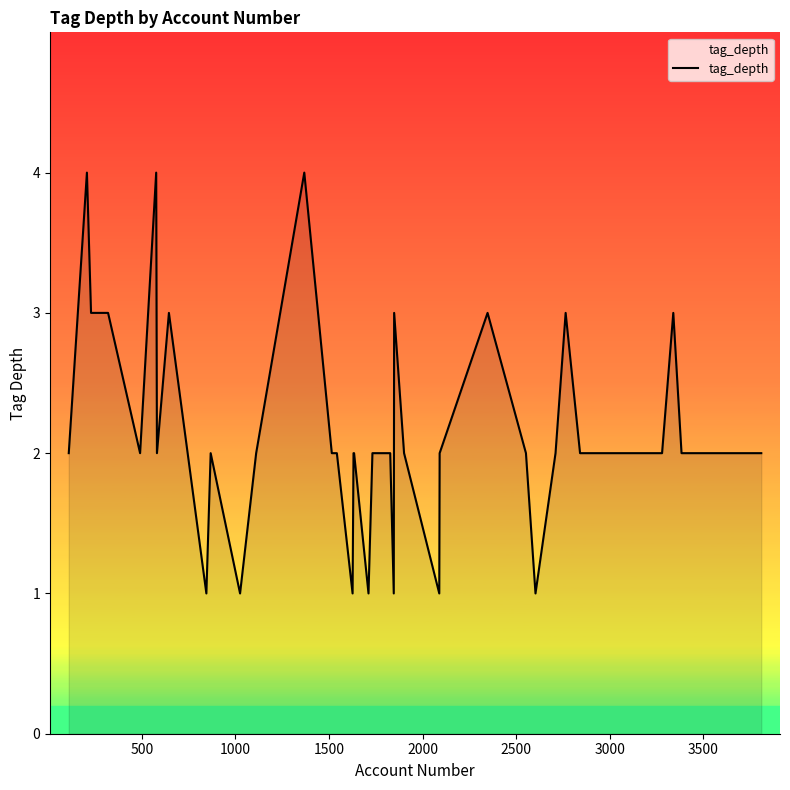

What is the greatest value displayed?

4